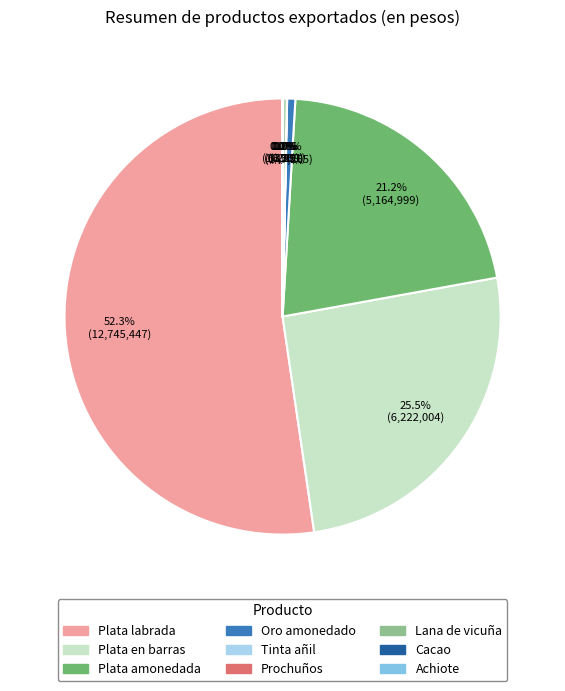

Which slice represents more than half of the pie?

Plata labrada